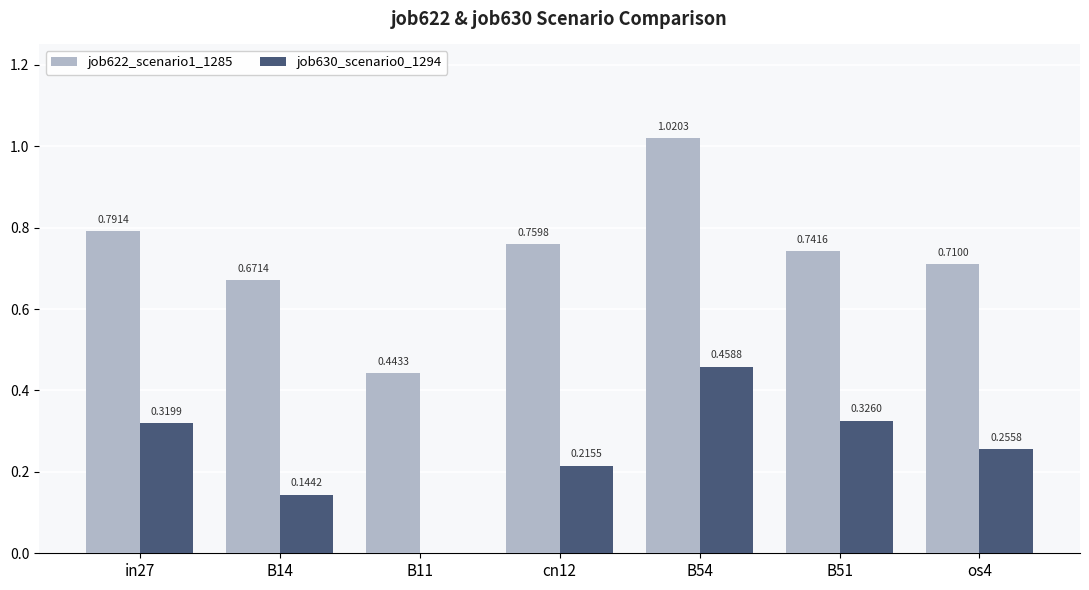

Is the value of job630_scenario0_1294 at os4 greater than the value of job622_scenario1_1285 at B11?

No